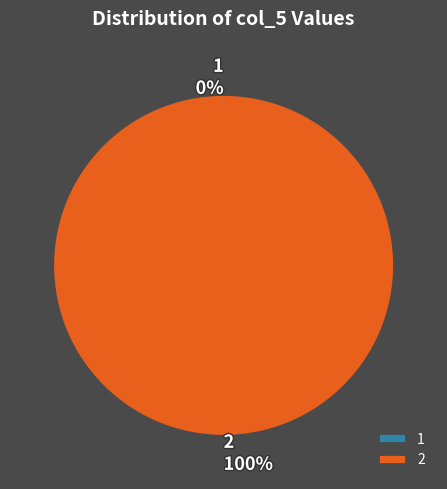

How many segments does this pie chart have?

2